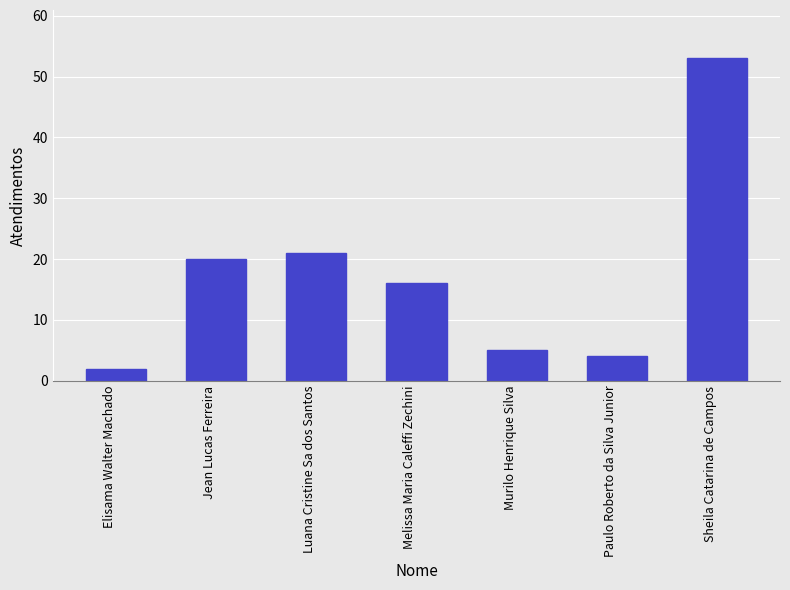

What is the smallest value displayed?

2